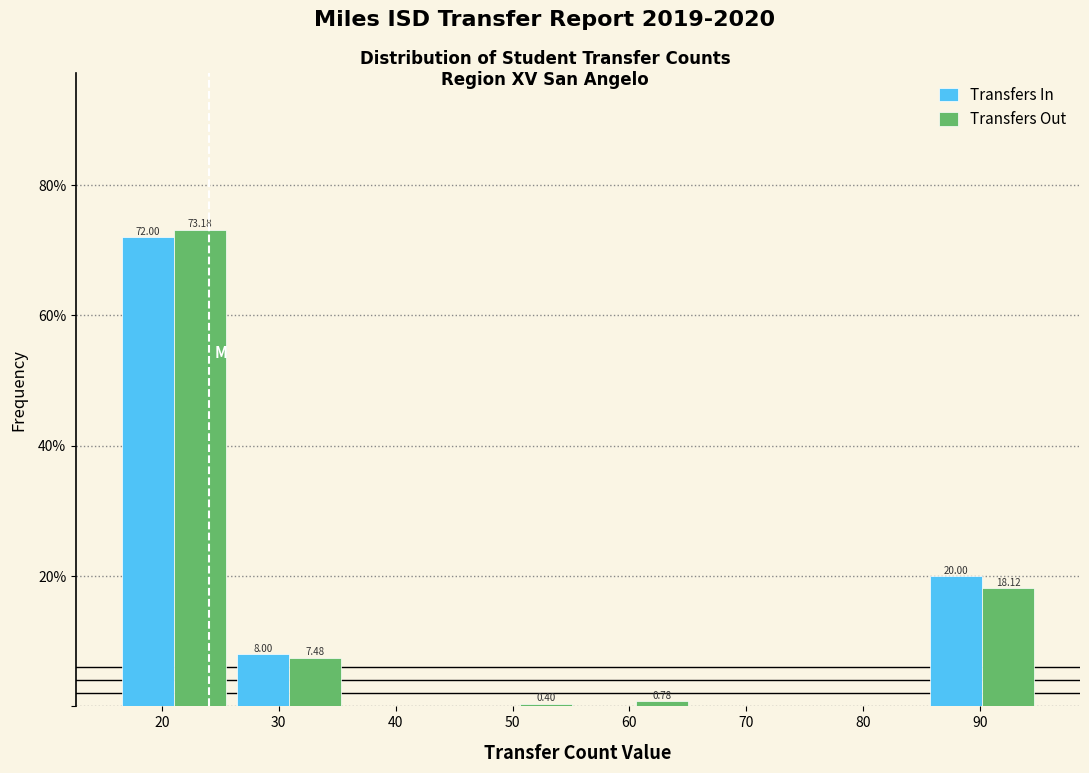

In the Transfers Out series, which range on the x-axis has the tallest bar?

16 to 26